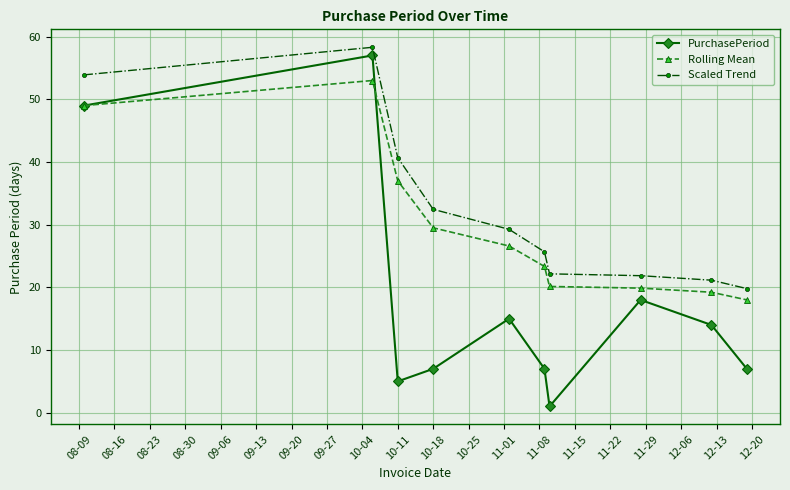

Reading right to left, list all the values displayed in this chart.

PurchasePeriod: 7.0	14.0	18.0	1.0	7.0	15.0	7.0	5.0	57.0	49.0
Rolling Mean: 18.0	19.2	19.9	20.1	23.3	26.6	29.5	37.0	53.0	49.0
Scaled Trend: 19.8	21.1	21.9	22.2	25.7	29.3	32.5	40.7	58.3	53.9